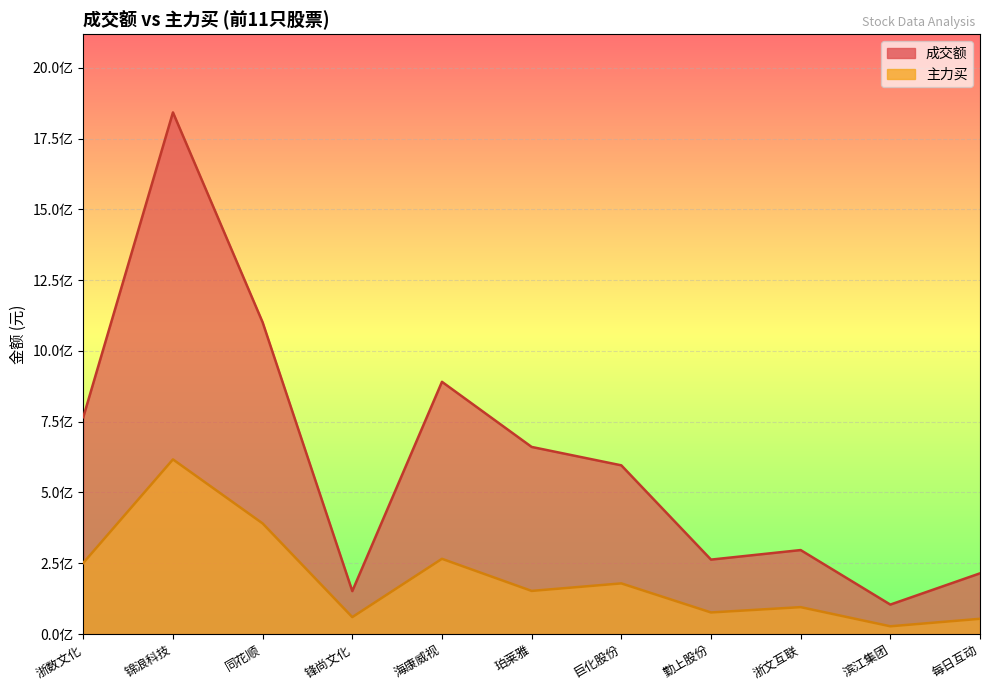

What is the label of the 9th point from the left?

浙文互联